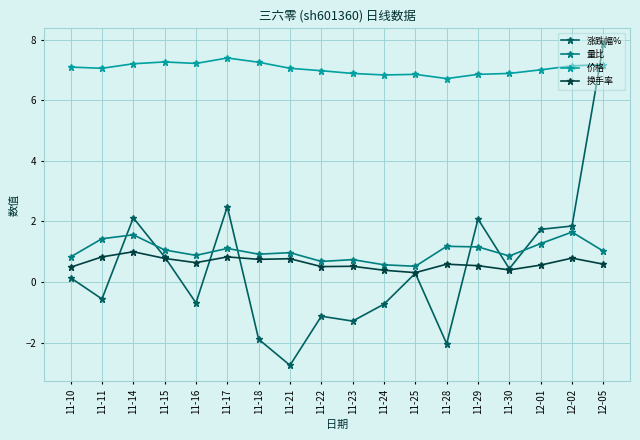

True or false: 换手率 and 量比 cross at least once.

False